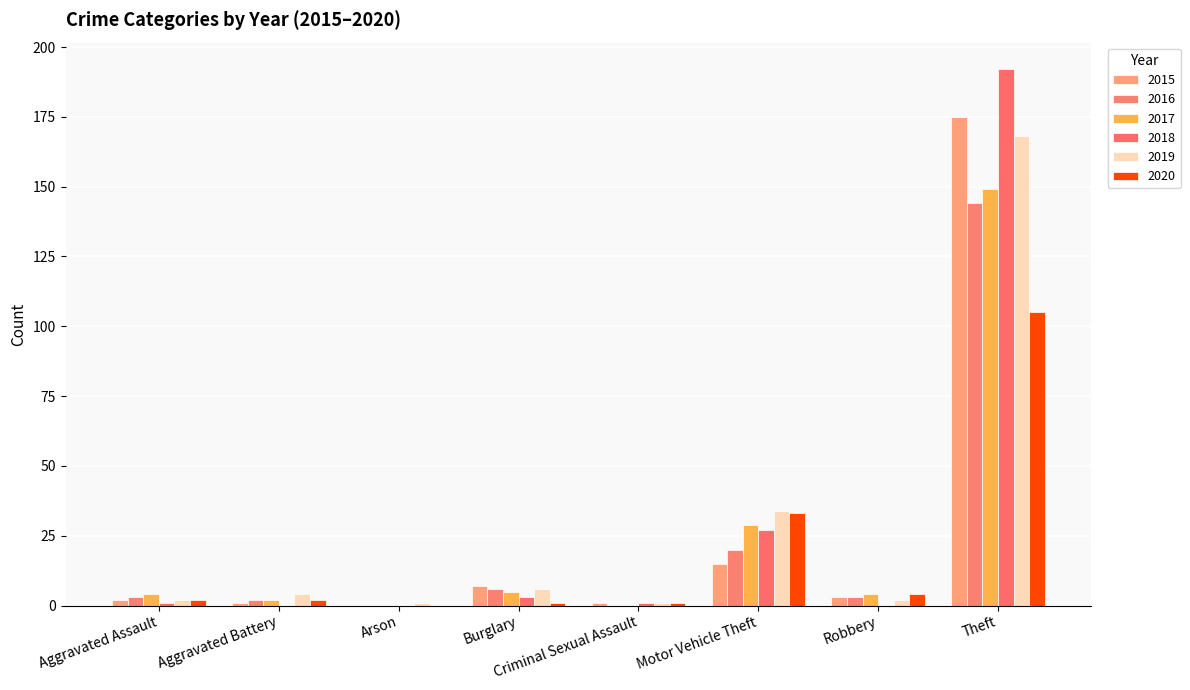

Which label corresponds to the largest value in the chart?

Theft